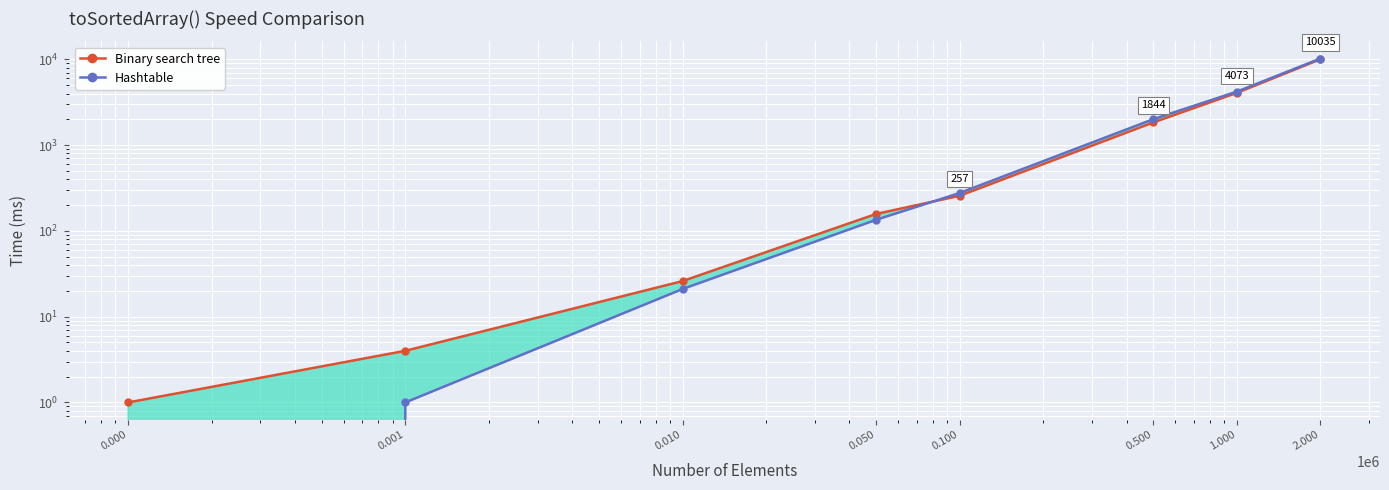

What is the average value of the Binary search tree series?

2050